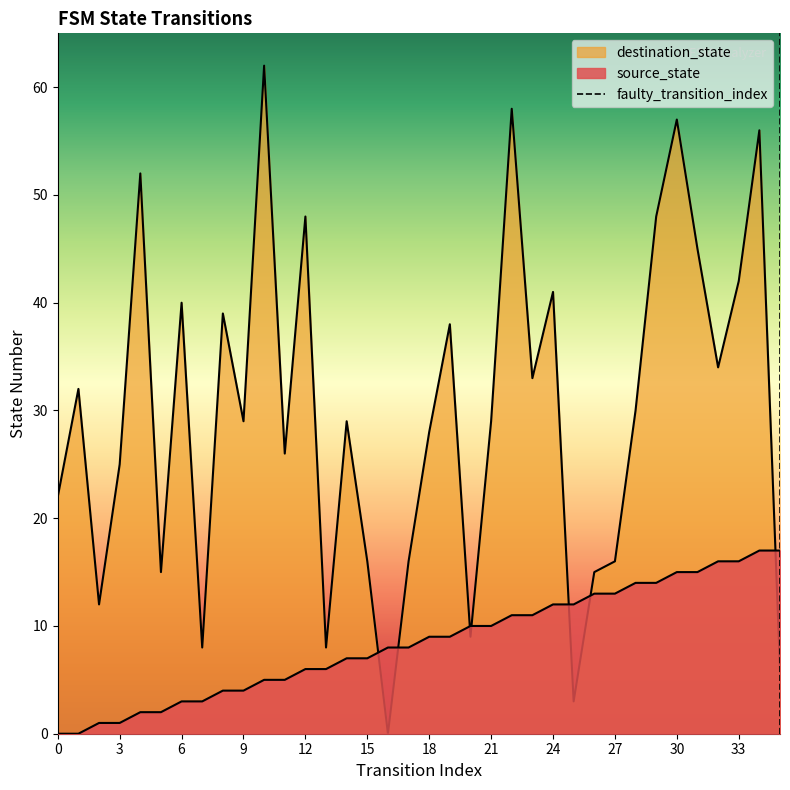

What is the total value across all series at 16?

8